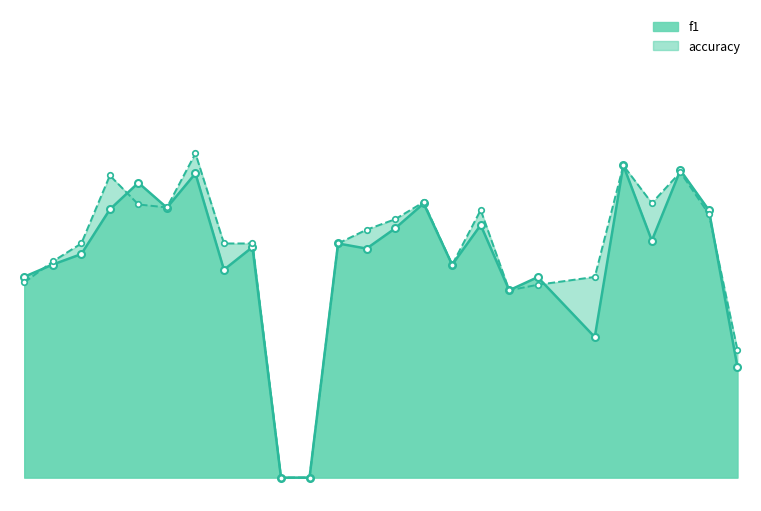

Which series has the largest total across all categories?

accuracy_line